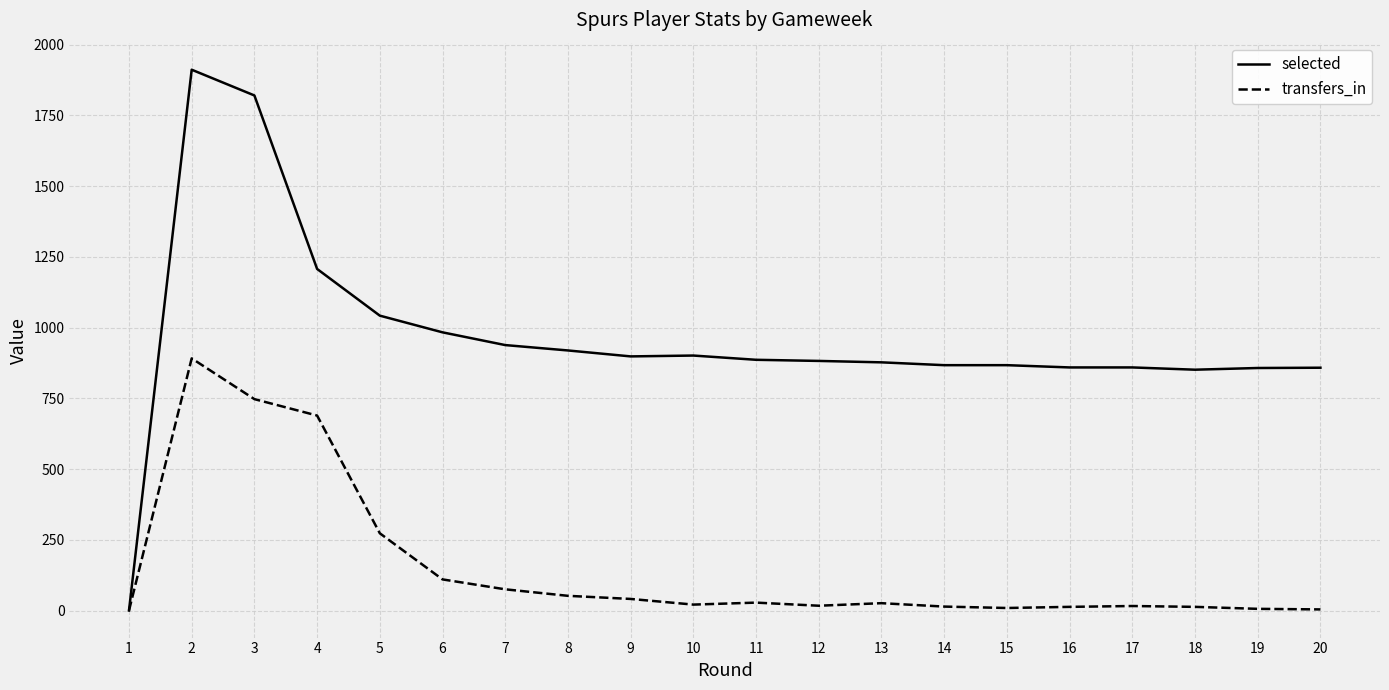

What is the sum of all transfers_in values?

3045